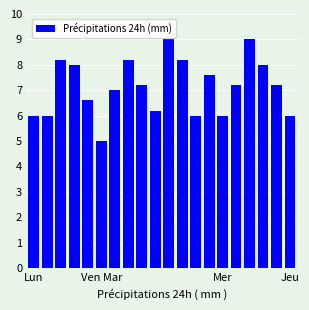

Are the bars horizontal?

No